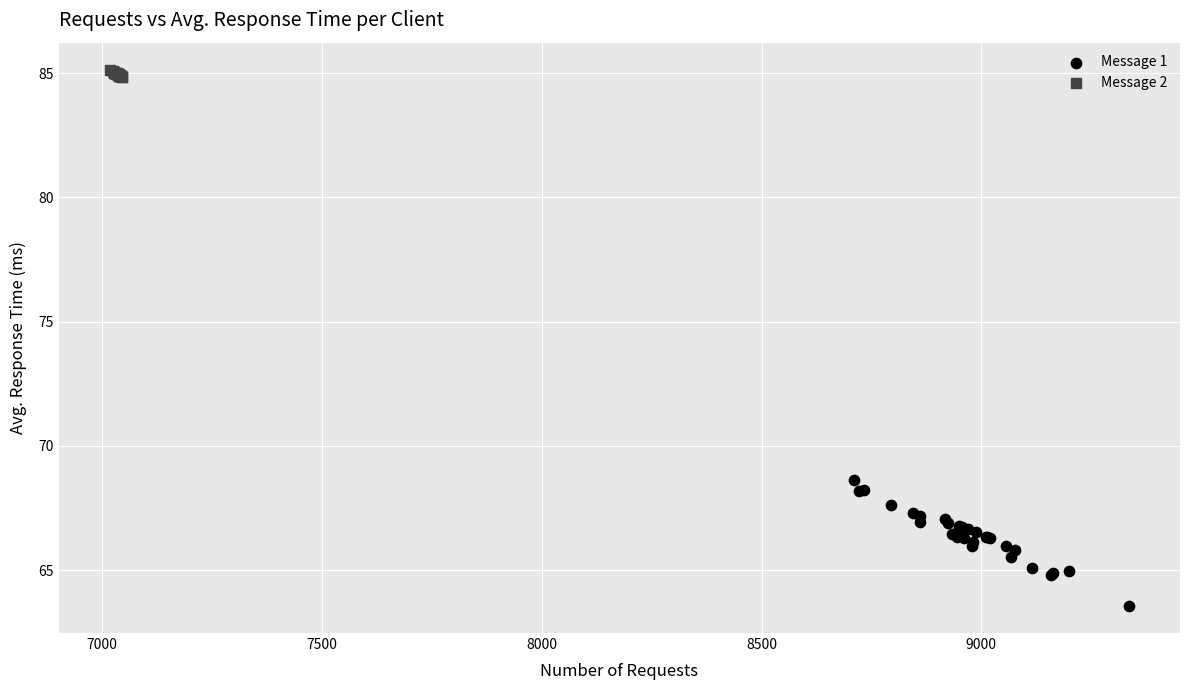

Which series contains the highest Y value?

Message 2